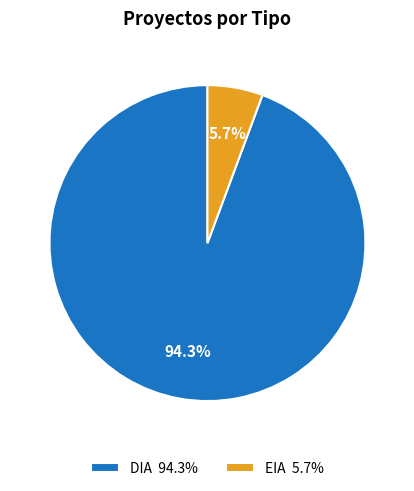

True or false: EIA accounts for 21% of the total.

False